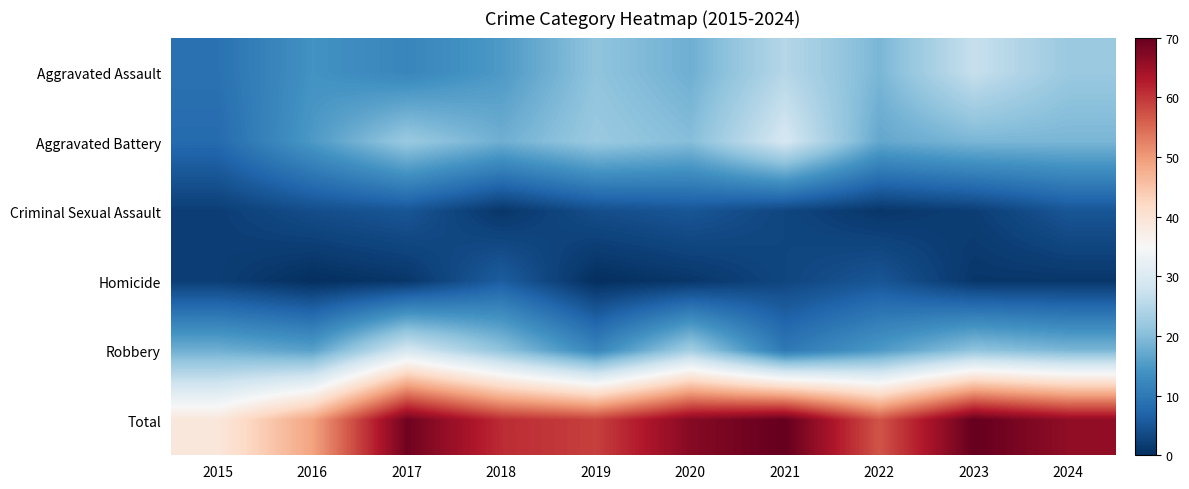

Reading left to right, what are all the values shown in this chart?

Aggravated Assault: 2015=9	2016=14	2017=12	2018=15	2019=21	2020=18	2021=25	2022=19	2023=27	2024=22
Aggravated Battery: 2015=8	2016=15	2017=22	2018=18	2019=22	2020=20	2021=29	2022=17	2023=19	2024=19
Criminal Sexual Assault: 2015=2	2016=4	2017=5	2018=1	2019=4	2020=5	2021=3	2022=1	2023=2	2024=5
Homicide: 2015=2	2016=0	2017=1	2018=6	2019=0	2020=1	2021=3	2022=5	2023=1	2024=1
Robbery: 2015=18	2016=16	2017=29	2018=21	2019=12	2020=23	2021=10	2022=15	2023=21	2024=19
Total: 2015=39	2016=49	2017=69	2018=61	2019=59	2020=67	2021=70	2022=57	2023=70	2024=66